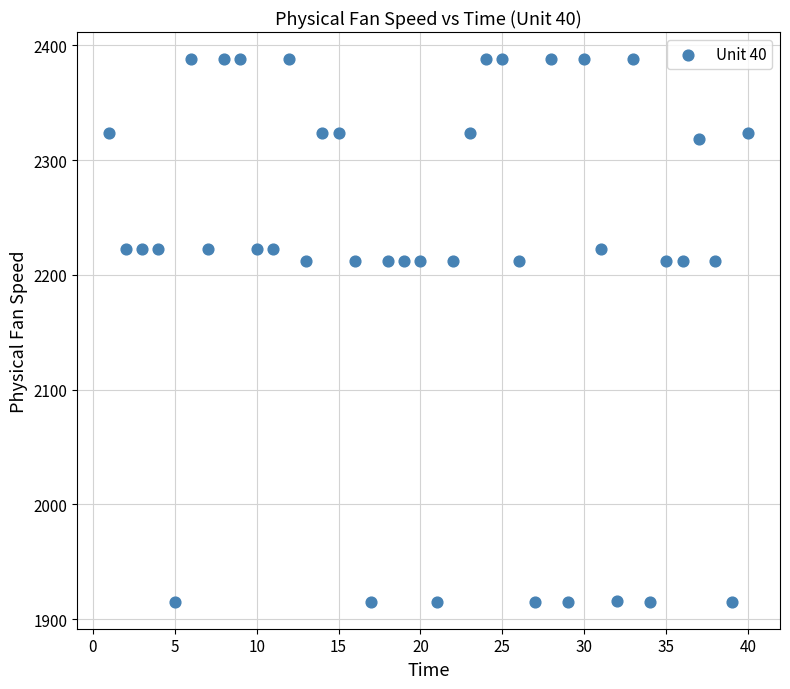

What is the range of X values (max minus min)?

39.0